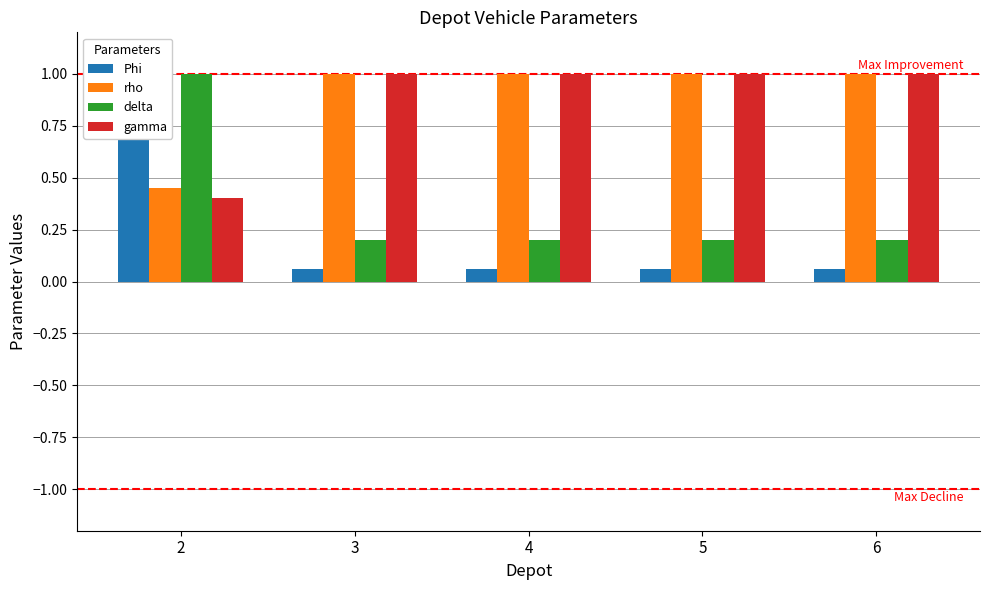

What is the difference between the rho values at 2 and 3?

0.5